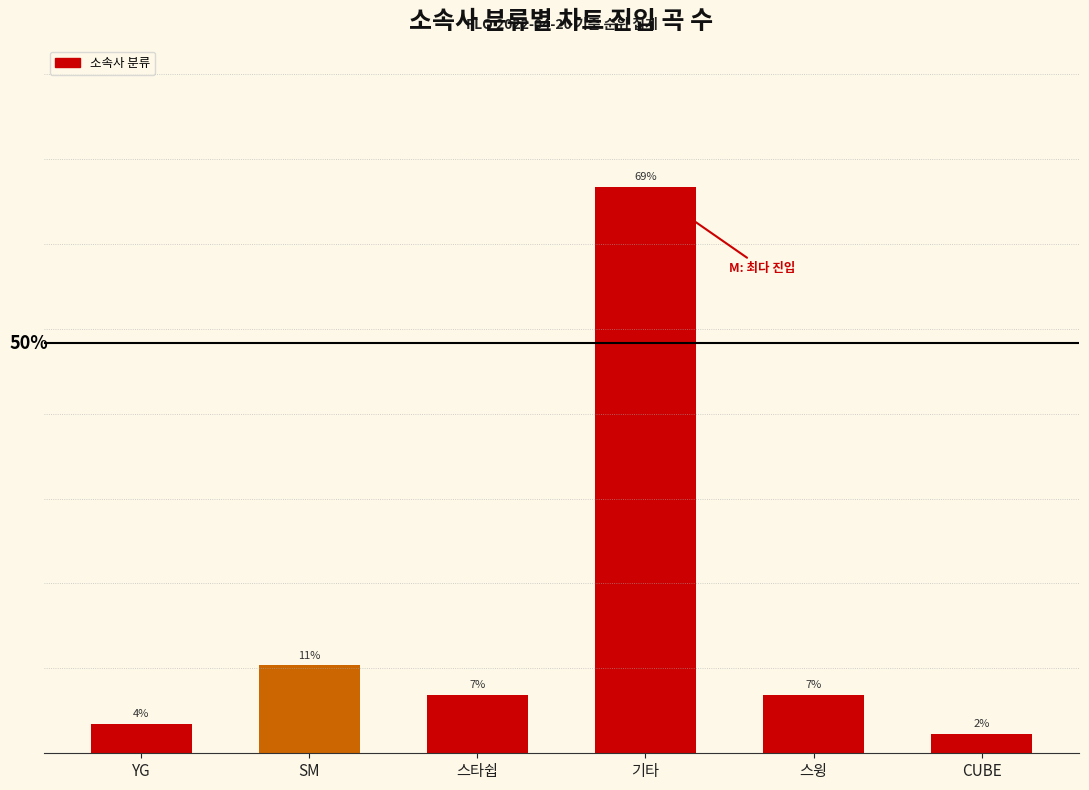

Rank the categories by value from lowest to highest.

CUBE, YG, 스타쉽, 스윙, SM, 기타